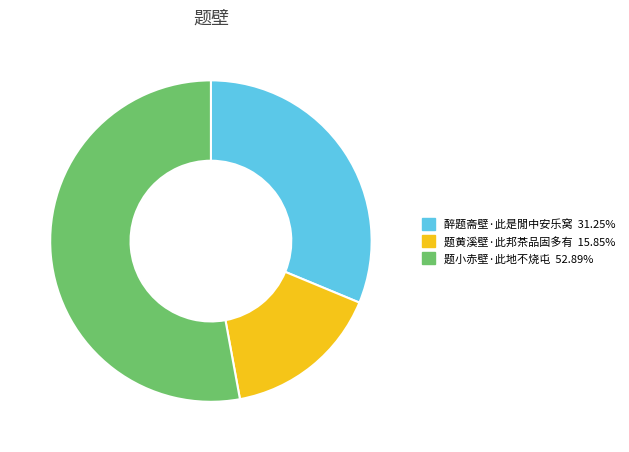

Is it true that 醉题斋壁·此是閒中安乐窝 is 31% of the pie?

True